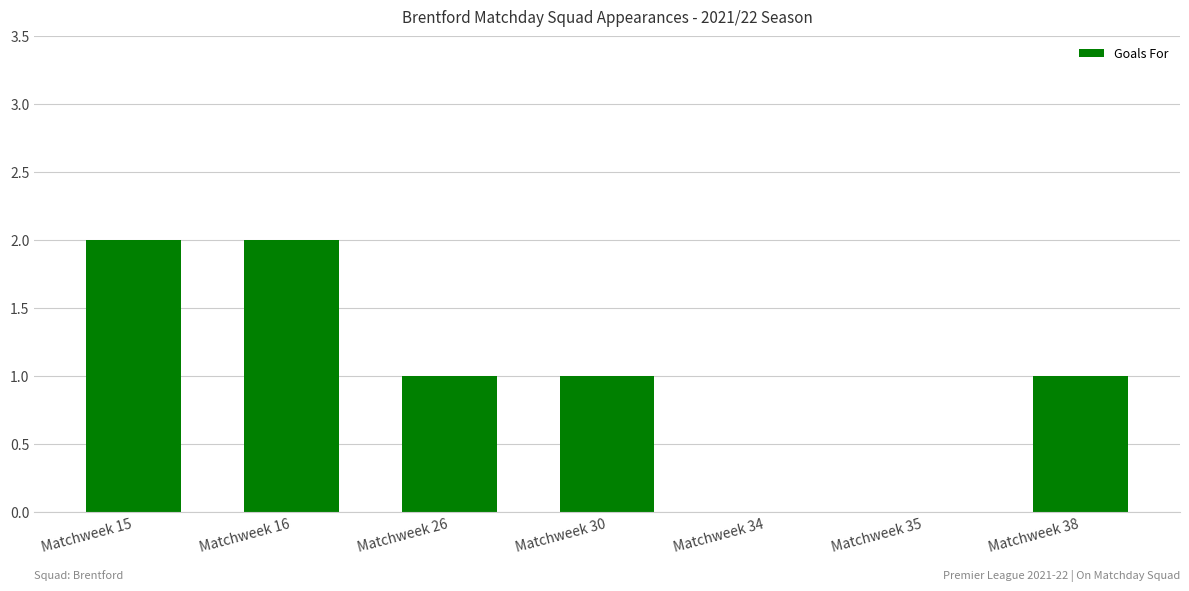

What is the sum of all values?

7